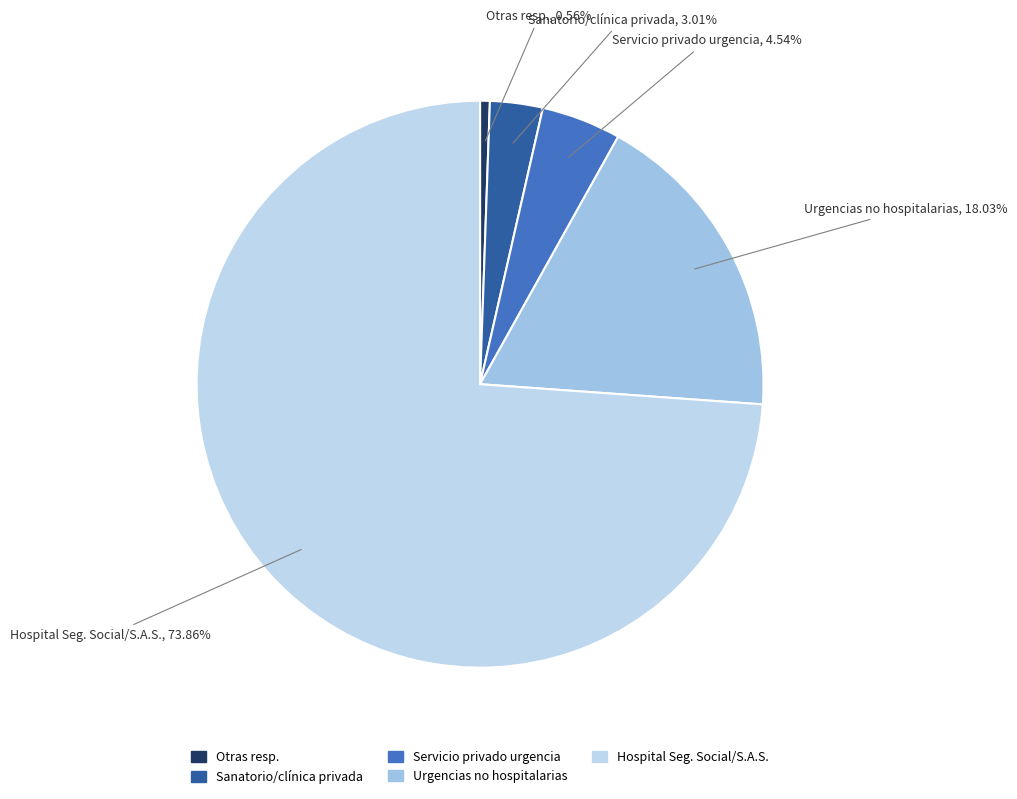

Which slice is the smallest?

Otras resp.